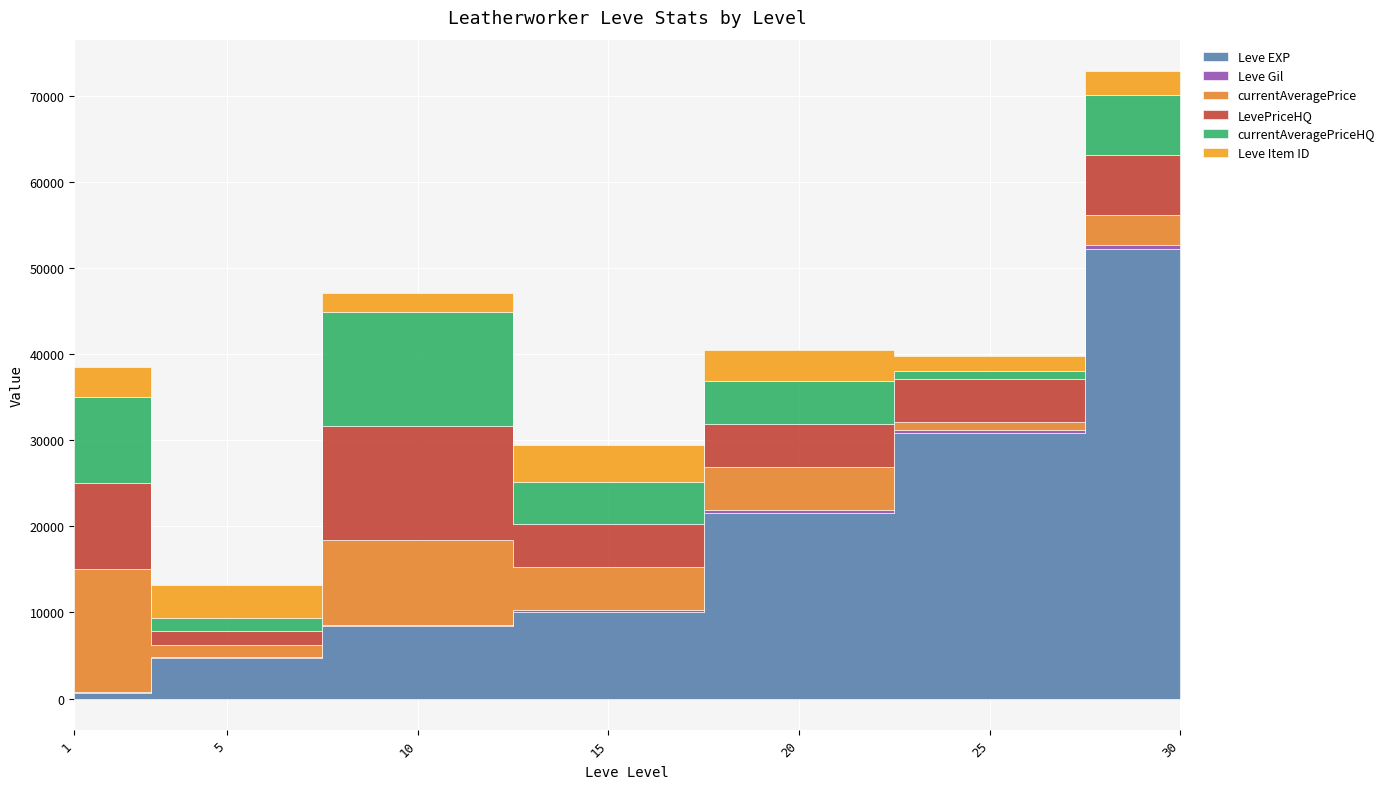

How many lines are shown in the chart?

6